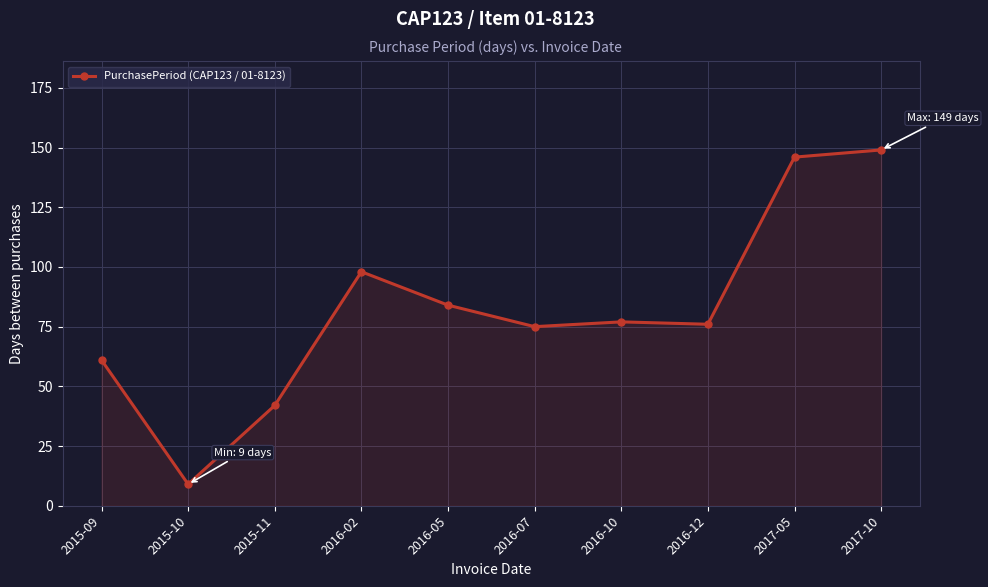

True or false: the data shows 146 at 2017-05.

True